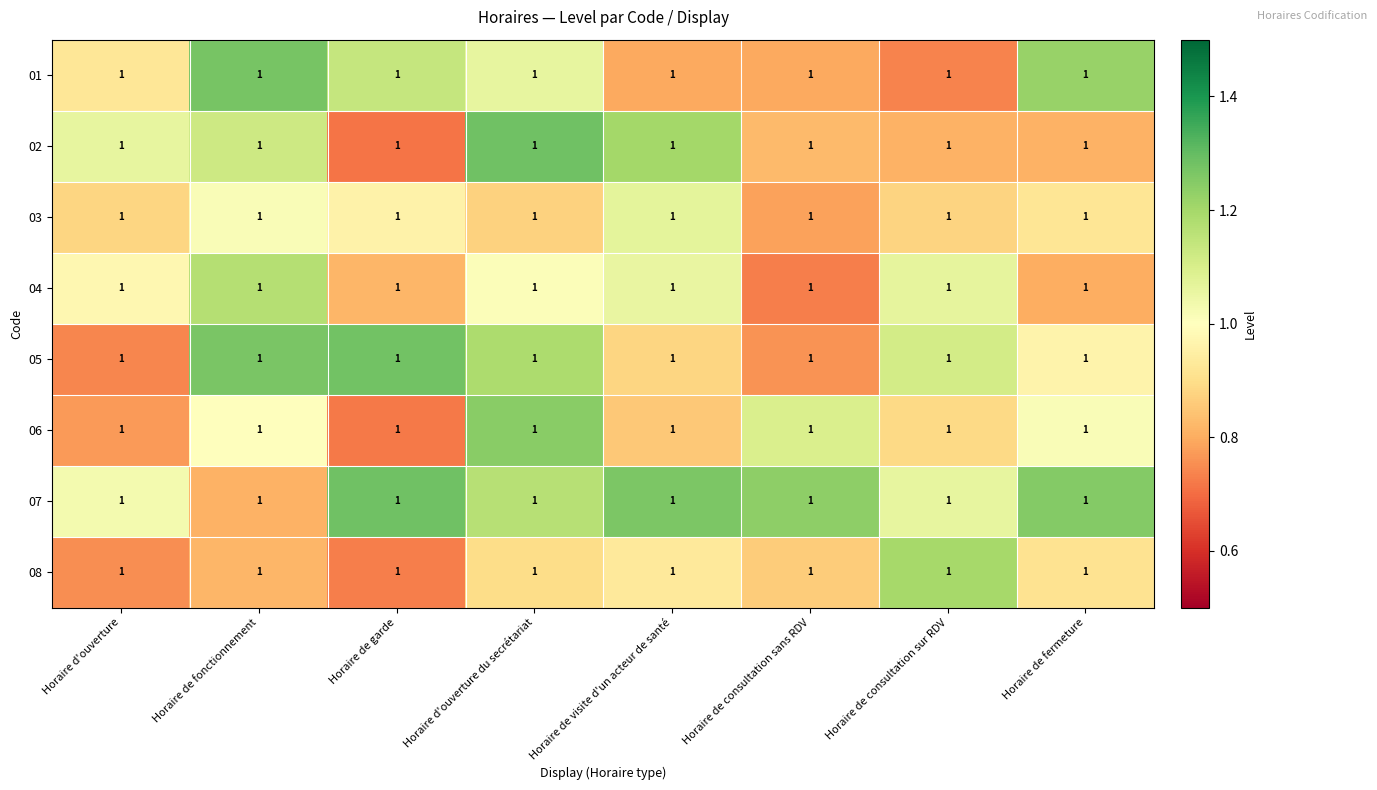

Which has a higher value, Horaire de fermeture or Horaire de consultation sans RDV?

Horaire de fermeture